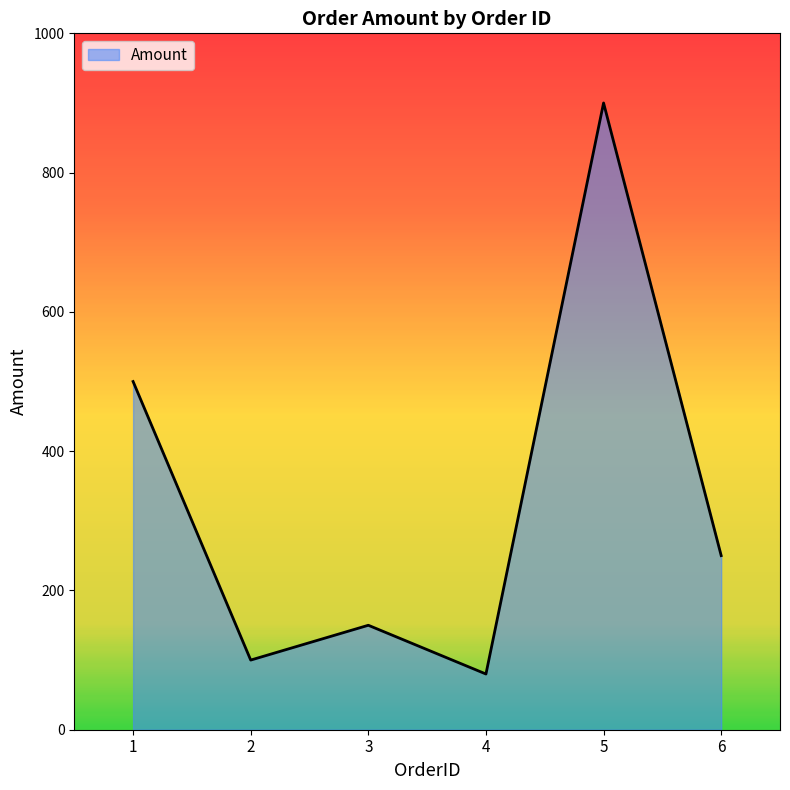

At which category does the chart reach its peak across all series?

5